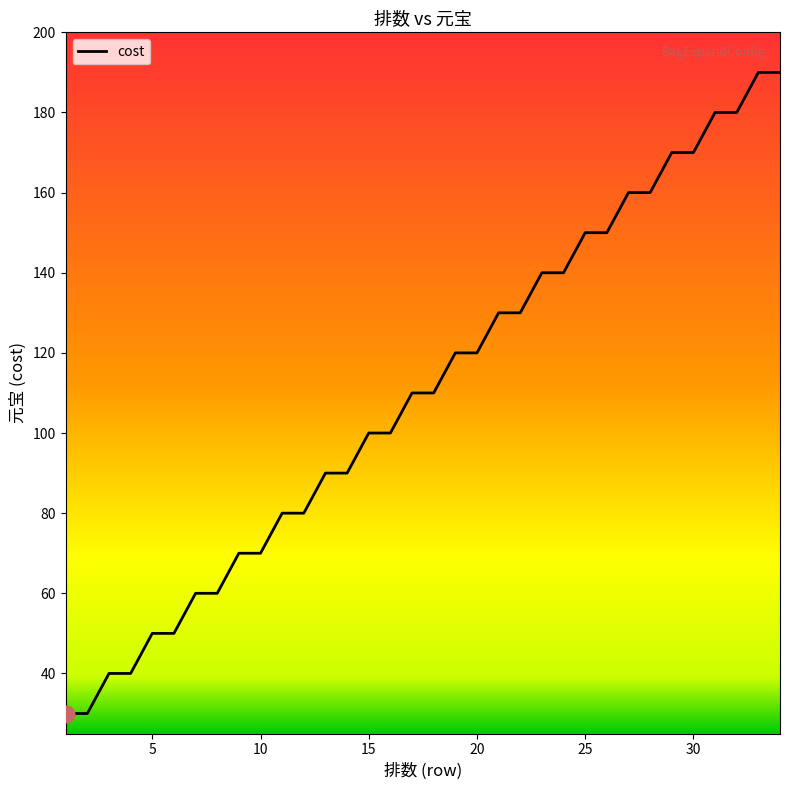

At which category does the chart reach its minimum across all series?

1